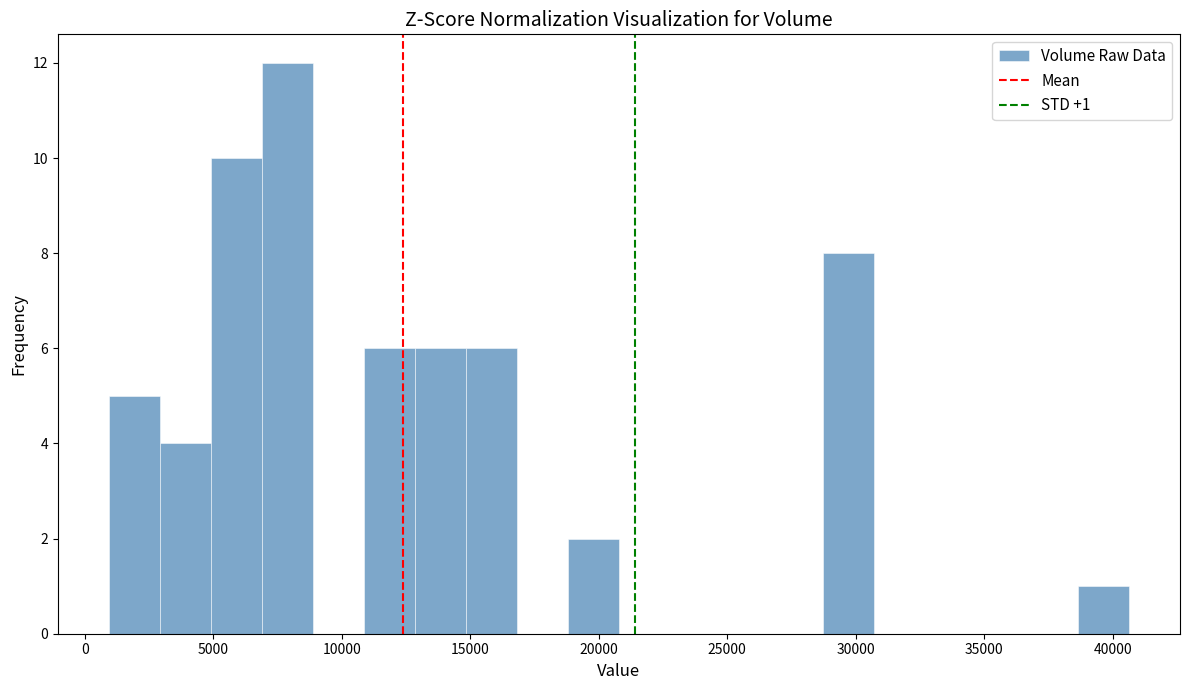

Around what value on the x-axis is the tallest bar? Give the approximate position of its centre, as read against the axis.

8000